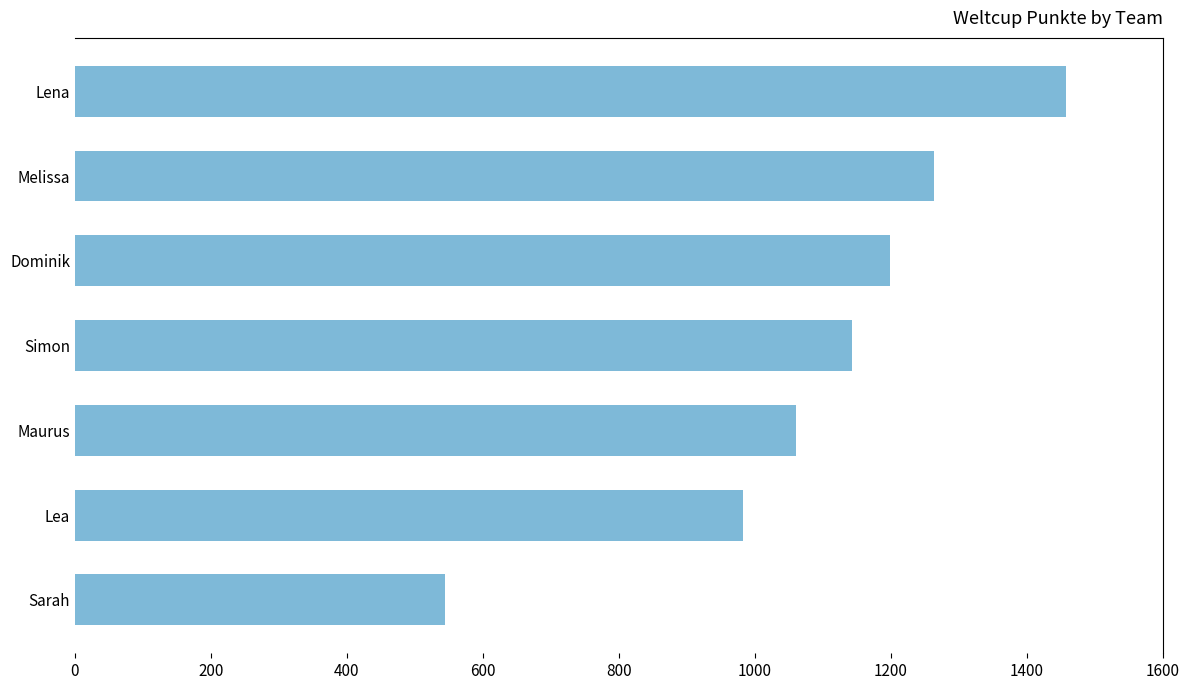

How many data points are less than 1143?

3